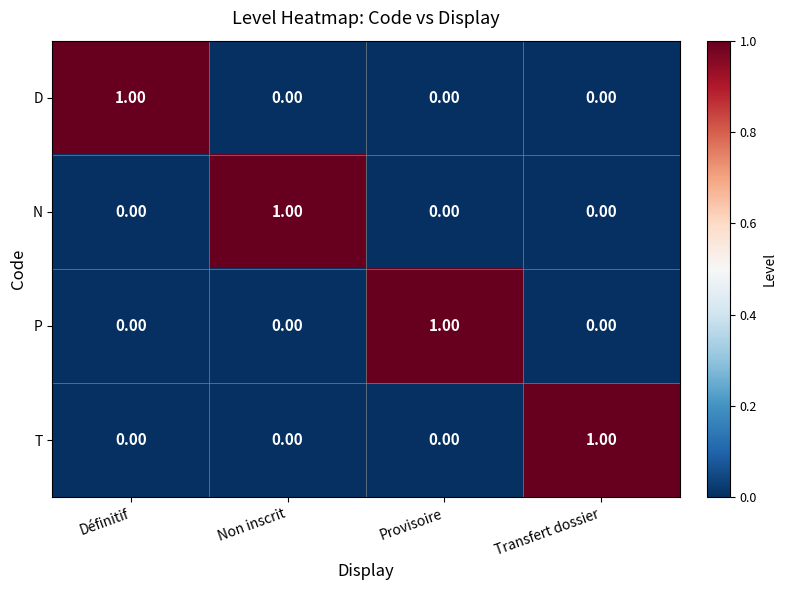

Is the value of N at Provisoire greater than the value of P at Provisoire?

No